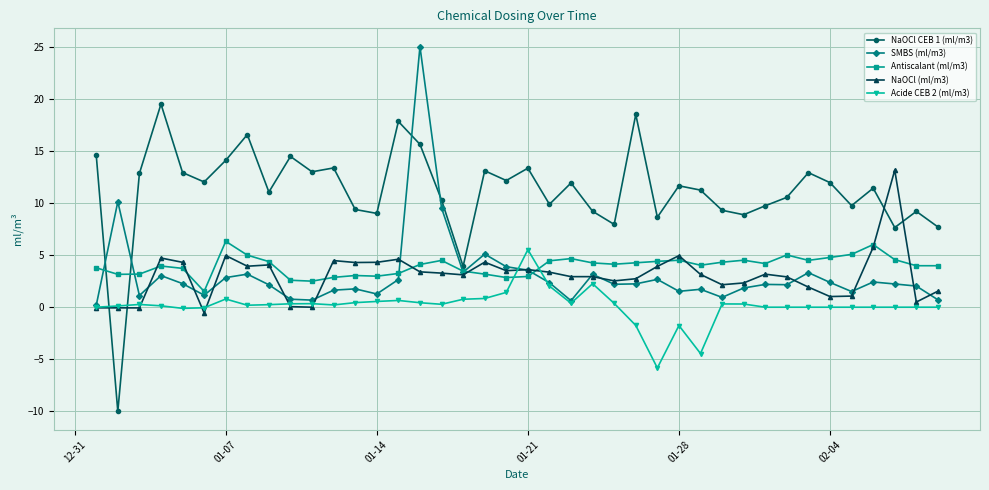

After their last crossing, which series has the higher values: NaOCl CEB 1 (ml/m3) or Acide CEB 2 (ml/m3)?

NaOCl CEB 1 (ml/m3)